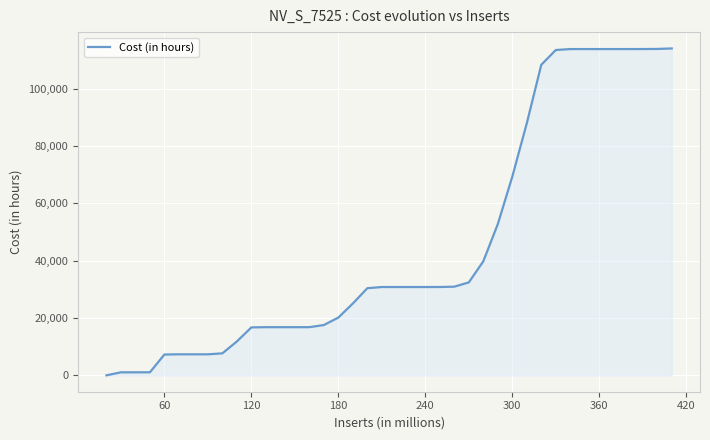

What is the difference between the maximum and minimum values?

114060.2